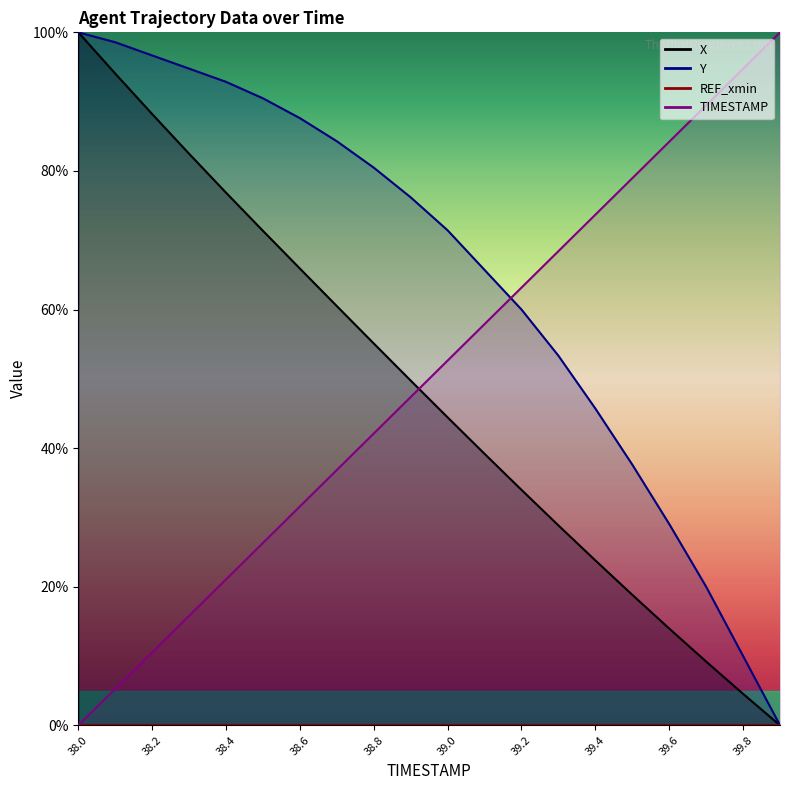

Which category has the highest value in the TIMESTAMP series?

39.9